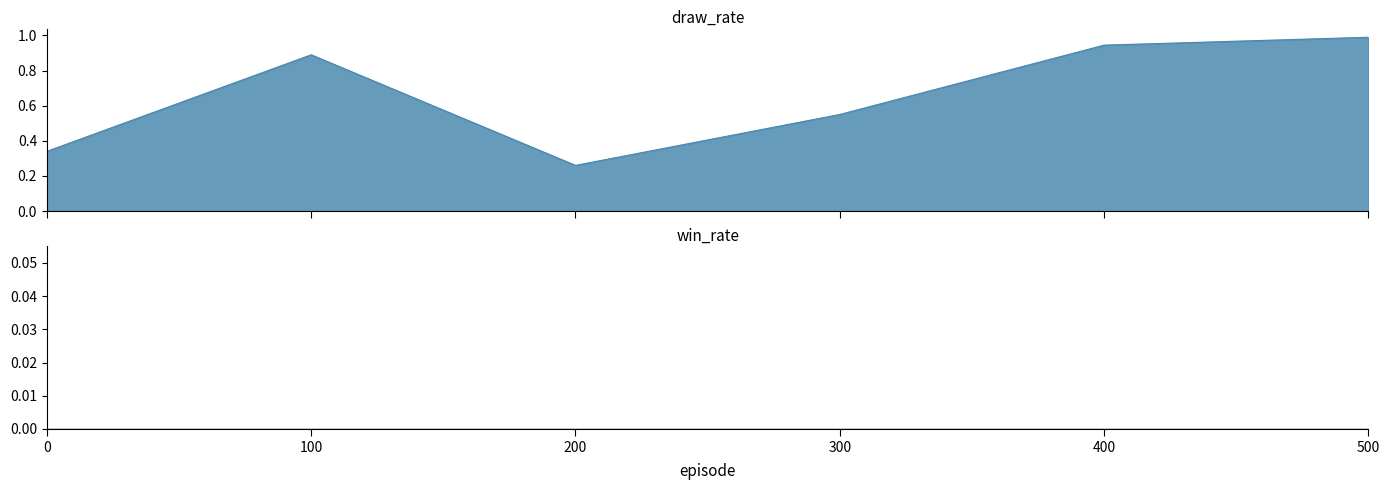

Which has a higher value, 200 or 300?

300